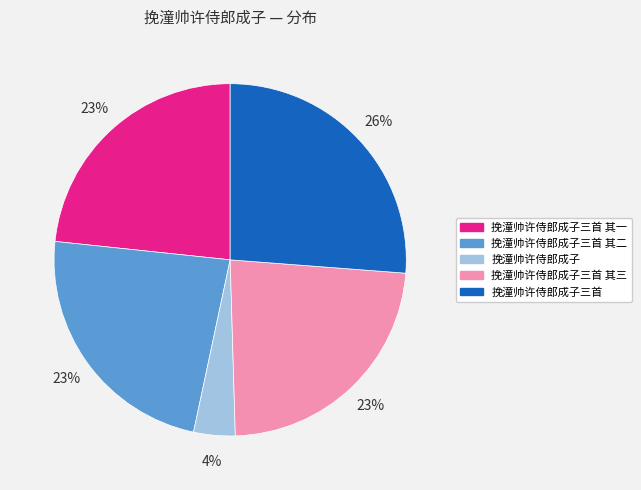

Does any single category account for the majority?

No